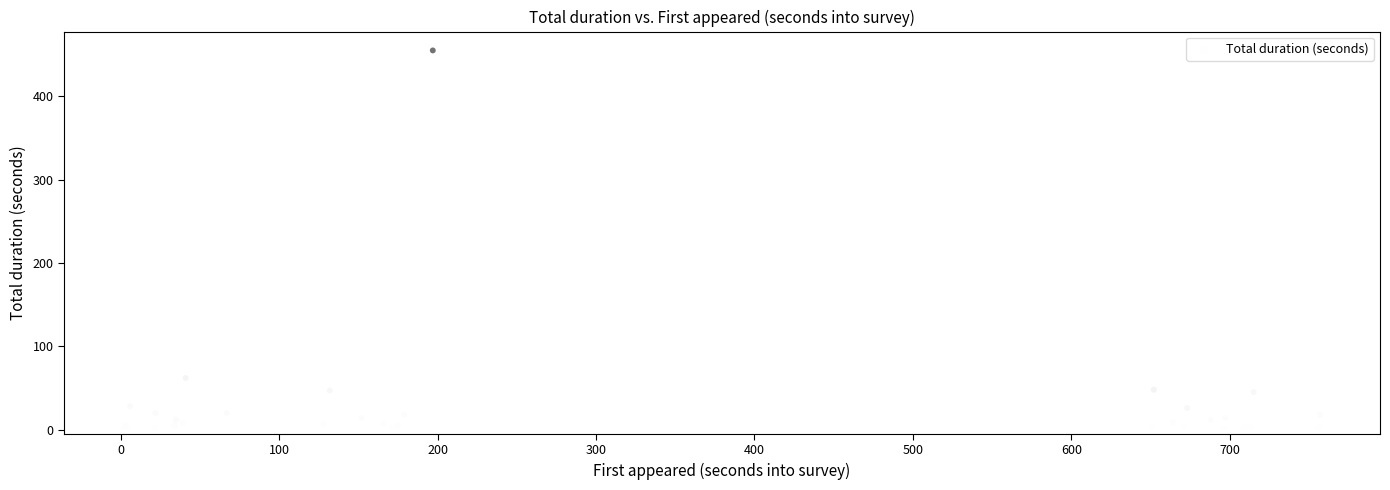

What Y value in the scatter plot is closest to 228?

62